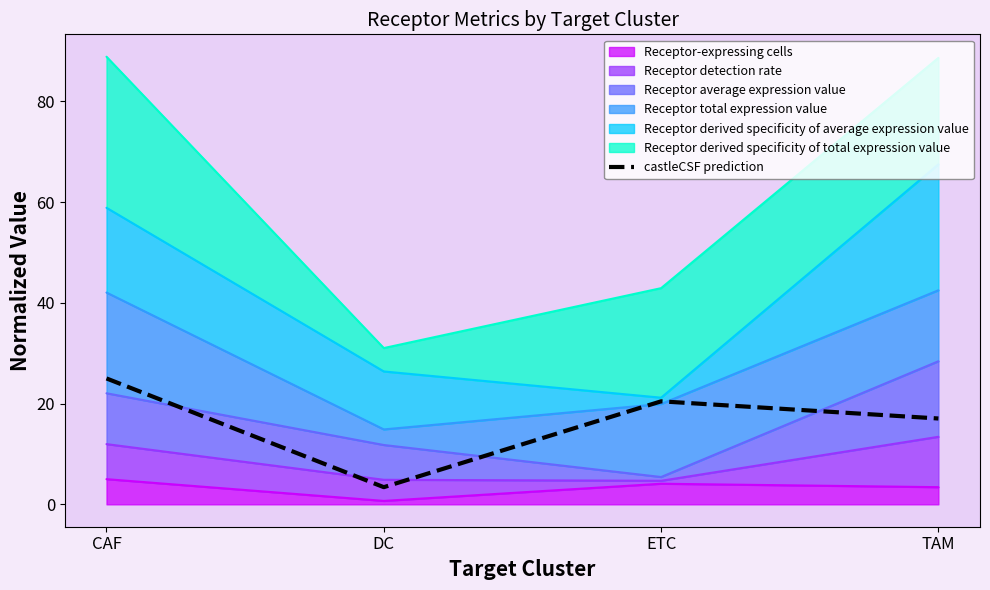

True or false: the data has more than 0 interior local peaks.

True